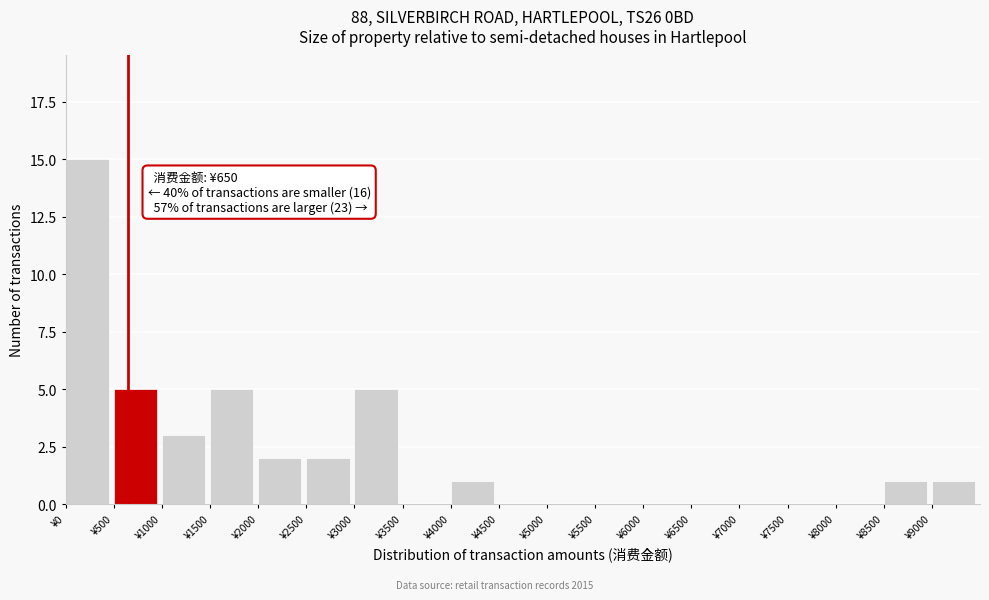

Over which range of the x-axis is the bar tallest?

0 to 500